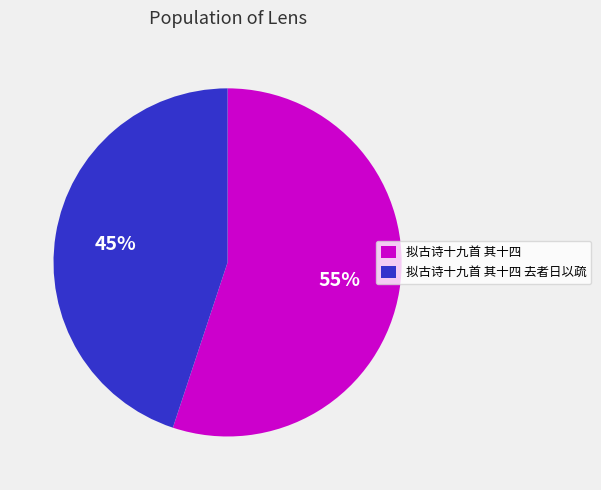

How many segments does this pie chart have?

2